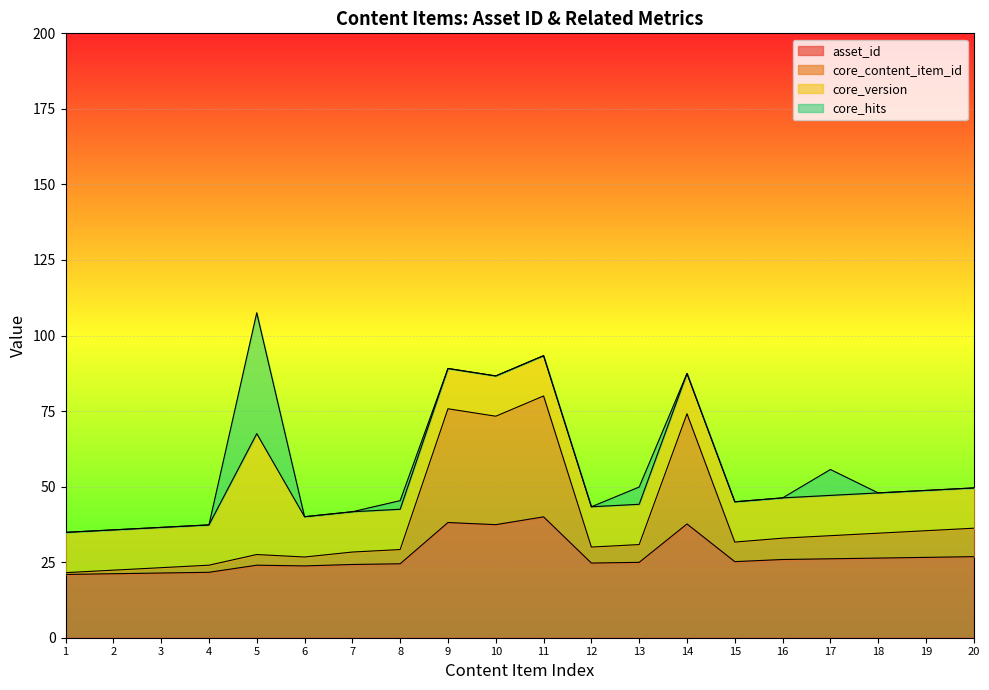

The asset_id series shows 25.2 at 15. True or false?

True